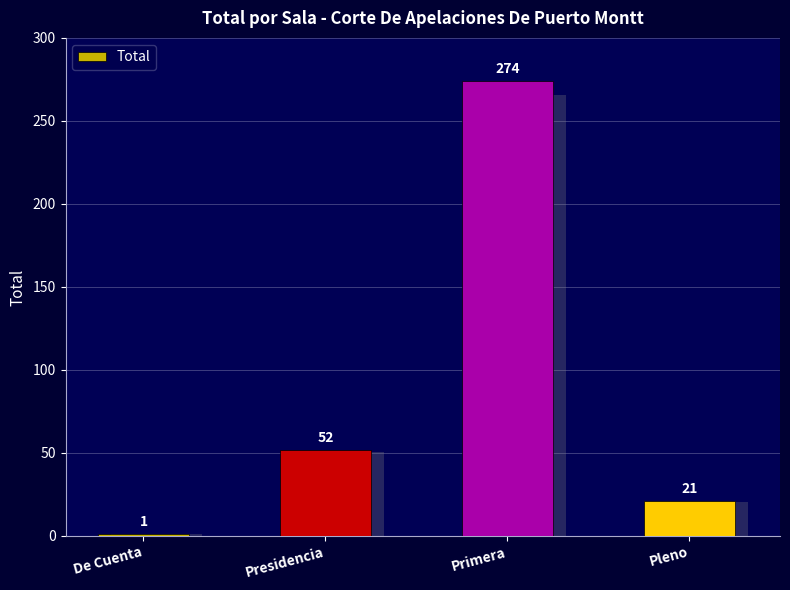

Rank the categories by value from highest to lowest.

Primera, Presidencia, Pleno, De Cuenta